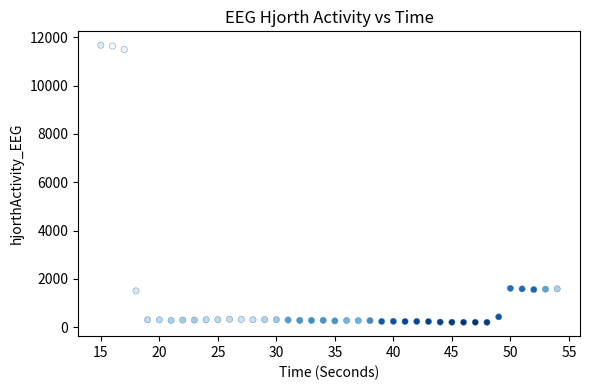

What is the range of X values (max minus min)?

39.0